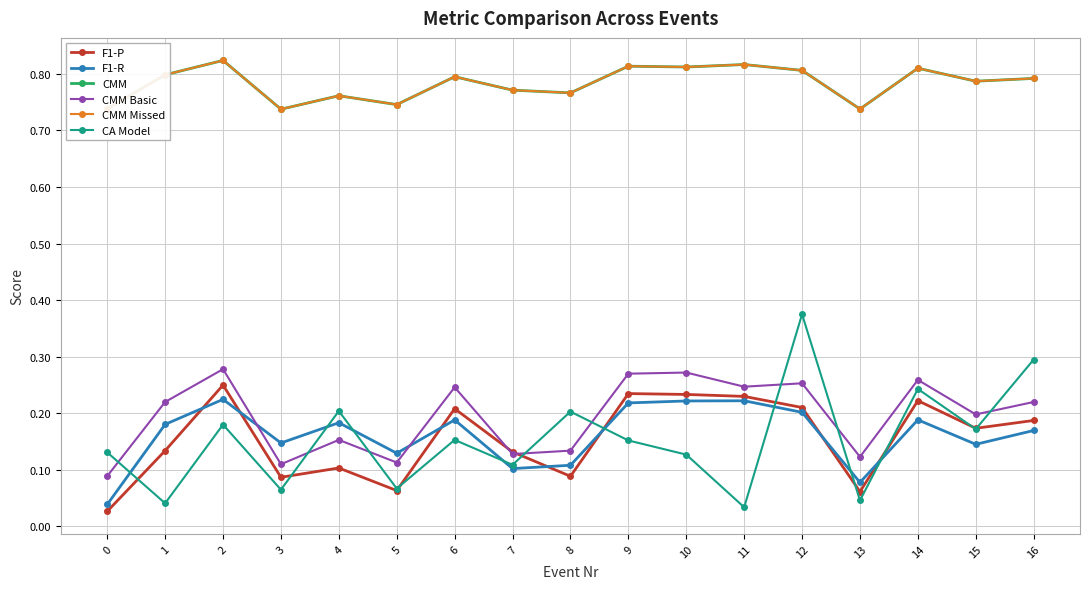

Does the chart have visible grid lines?

Yes